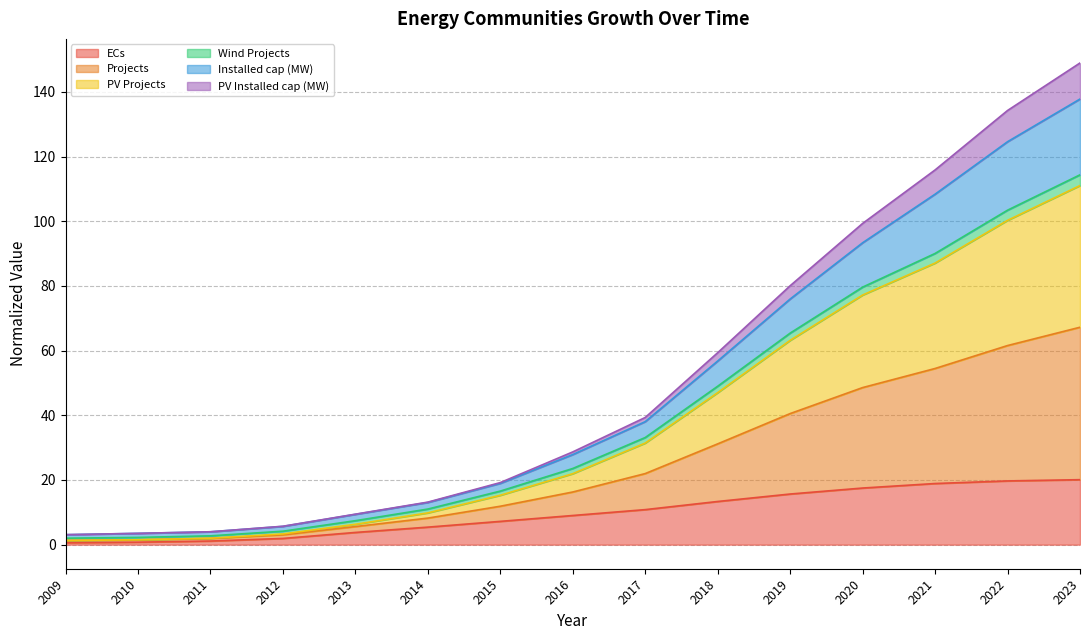

True or false: Wind Projects has more than 1 points higher than both neighbors.

False